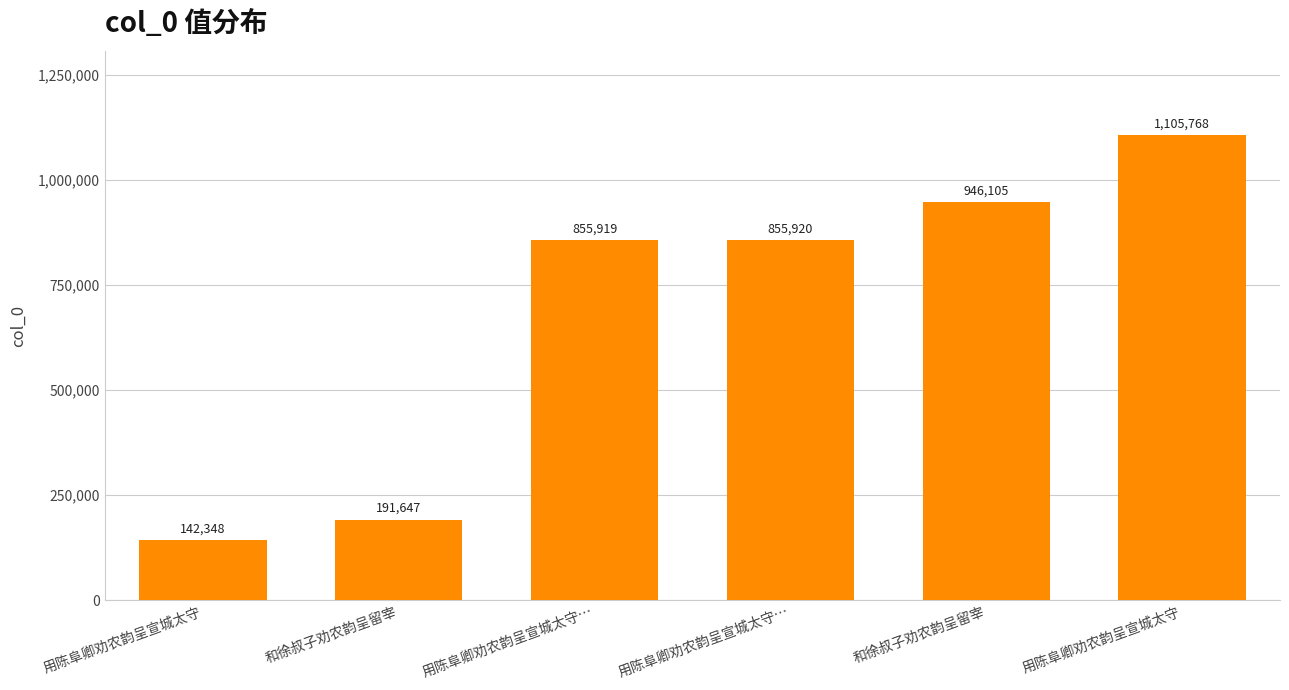

List the labels in order of value, largest first.

用陈阜卿劝农韵呈宣城太守, 和徐叔子劝农韵呈留宰, 用陈阜卿劝农韵呈宣城太守…, 用陈阜卿劝农韵呈宣城太守…, 和徐叔子劝农韵呈留宰, 用陈阜卿劝农韵呈宣城太守